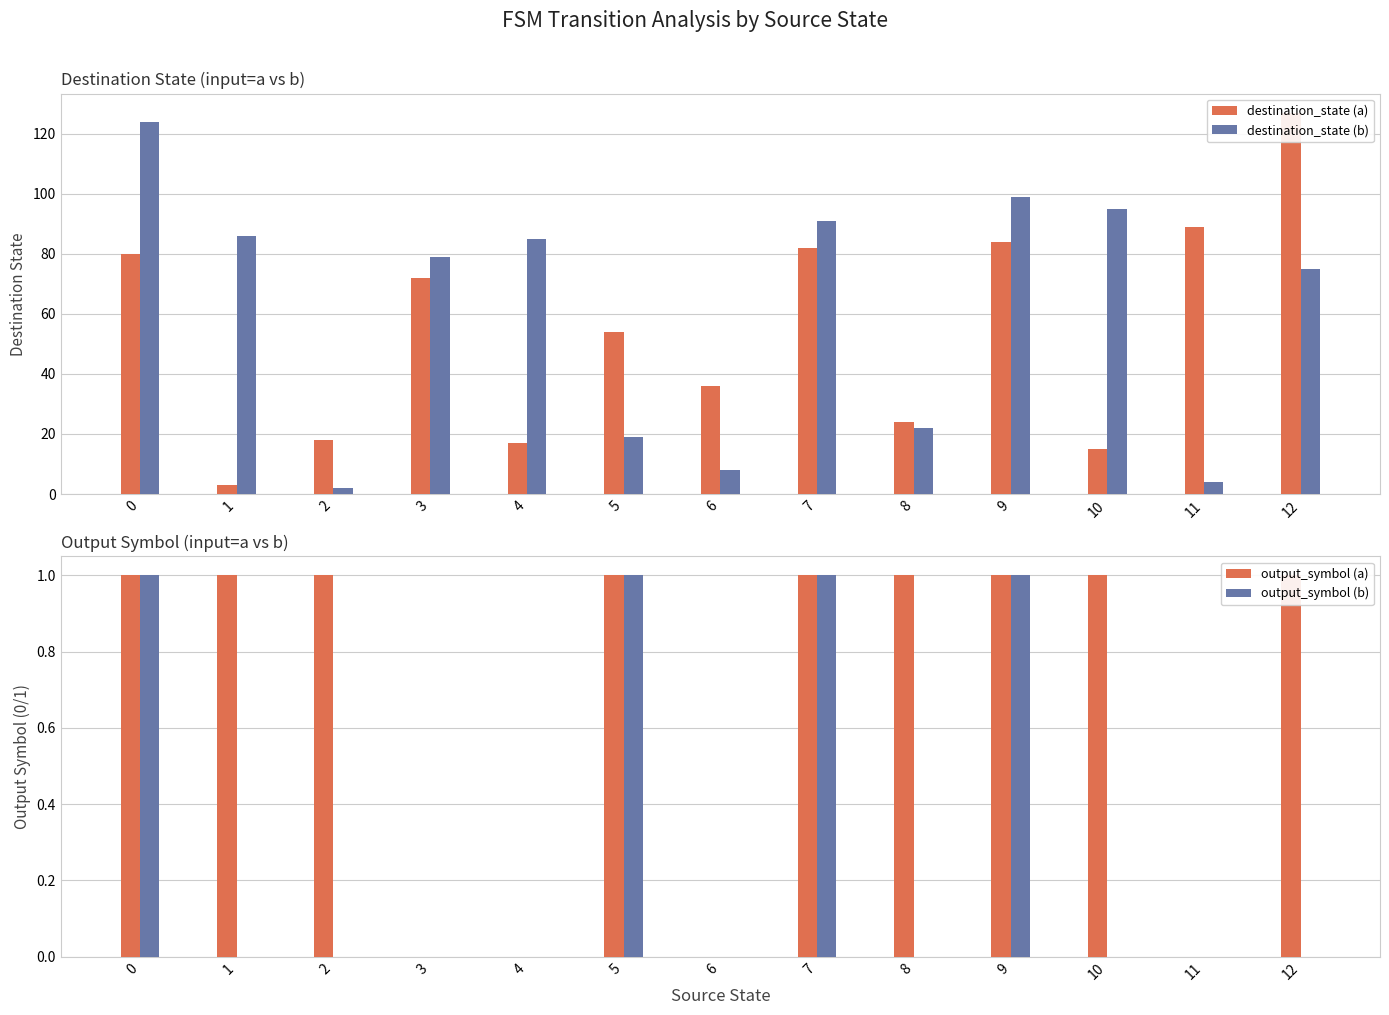

Rank the series at 1 from highest to lowest value.

destination_state (b), destination_state (a), output_symbol (a), output_symbol (b)